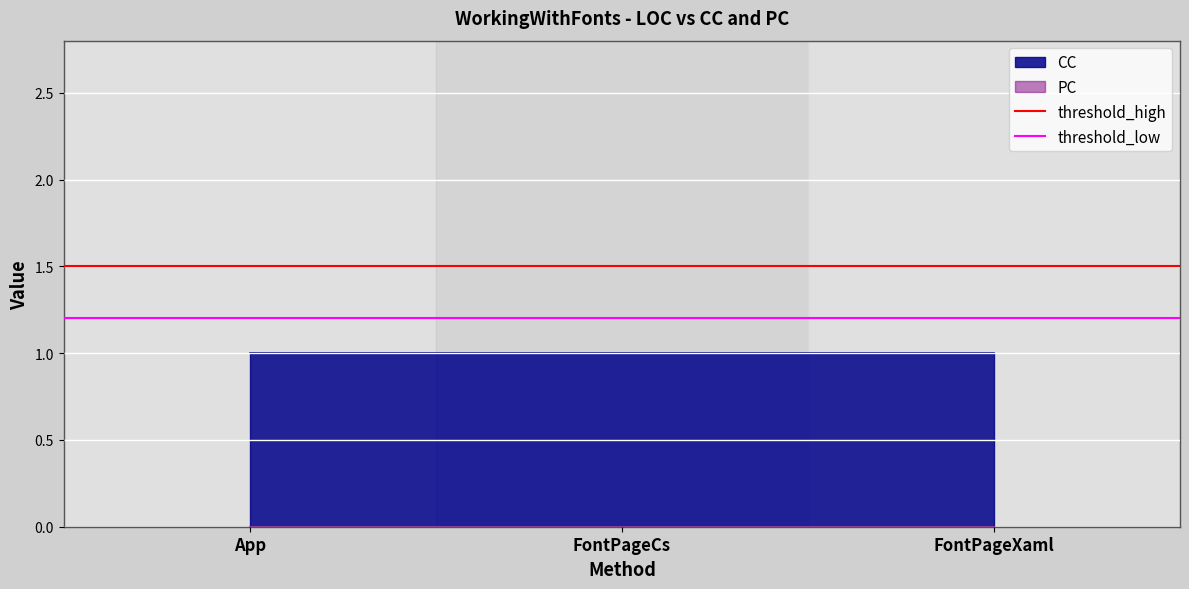

Is it true that threshold_high equals 1.5 at App?

True